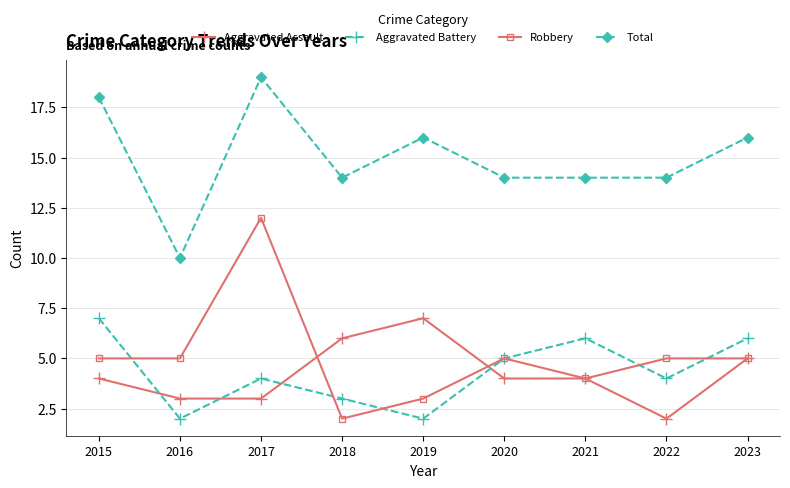

What is the total value across all series at 2022?

25